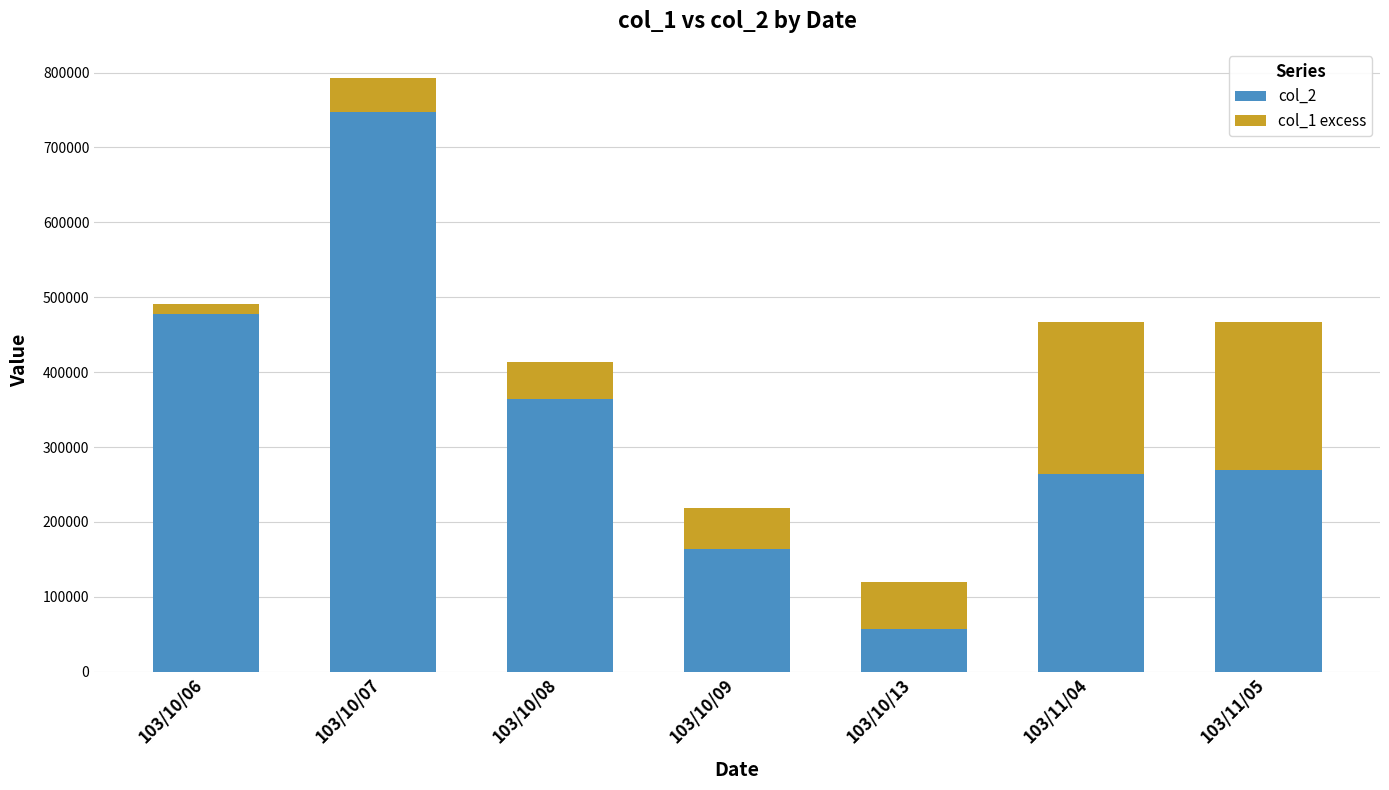

The col_2 series shows 264010 at 103/11/04. True or false?

True